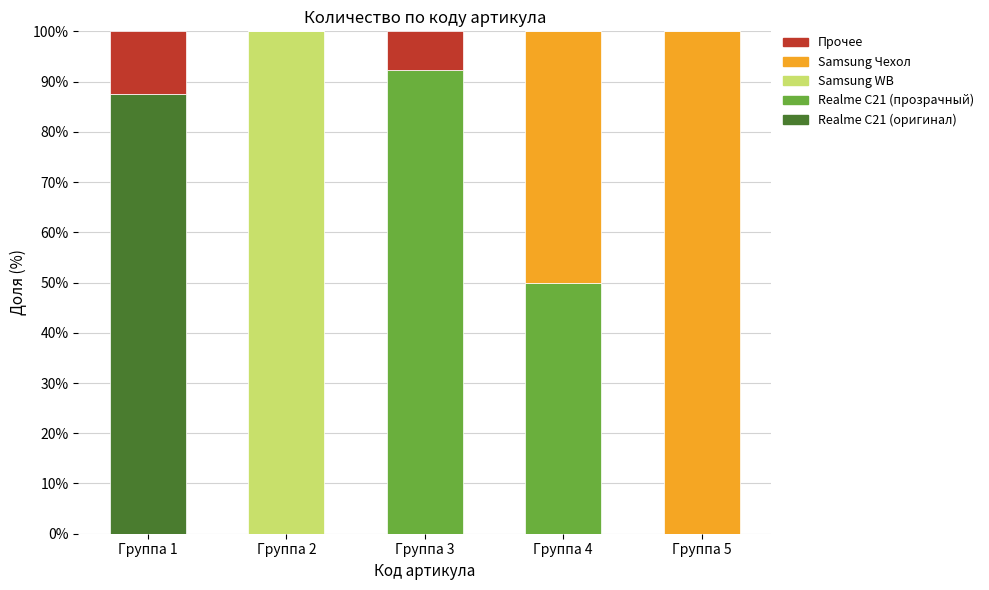

Are the bars horizontal?

No